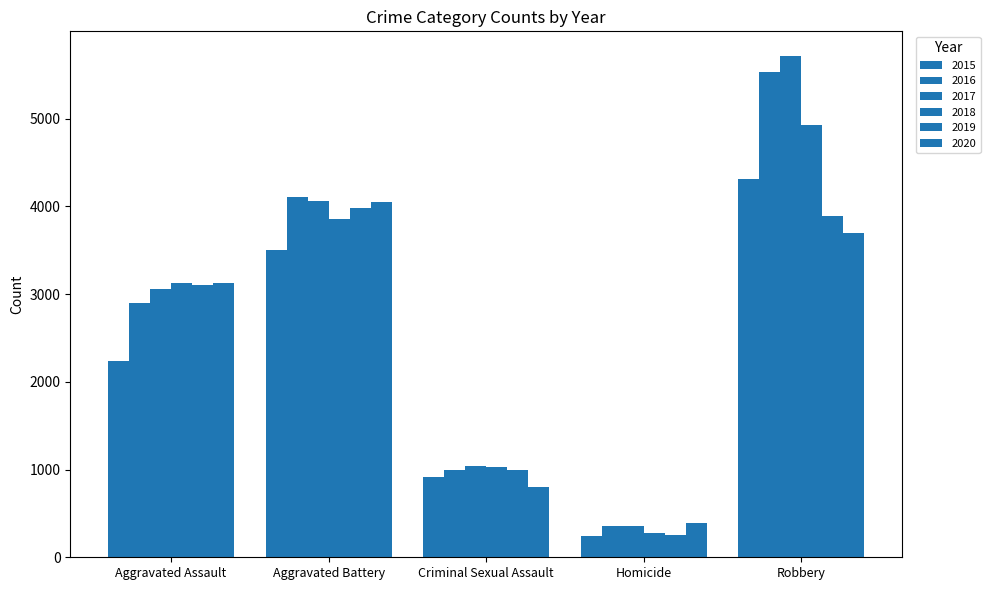

How many bars are there in each group?

6